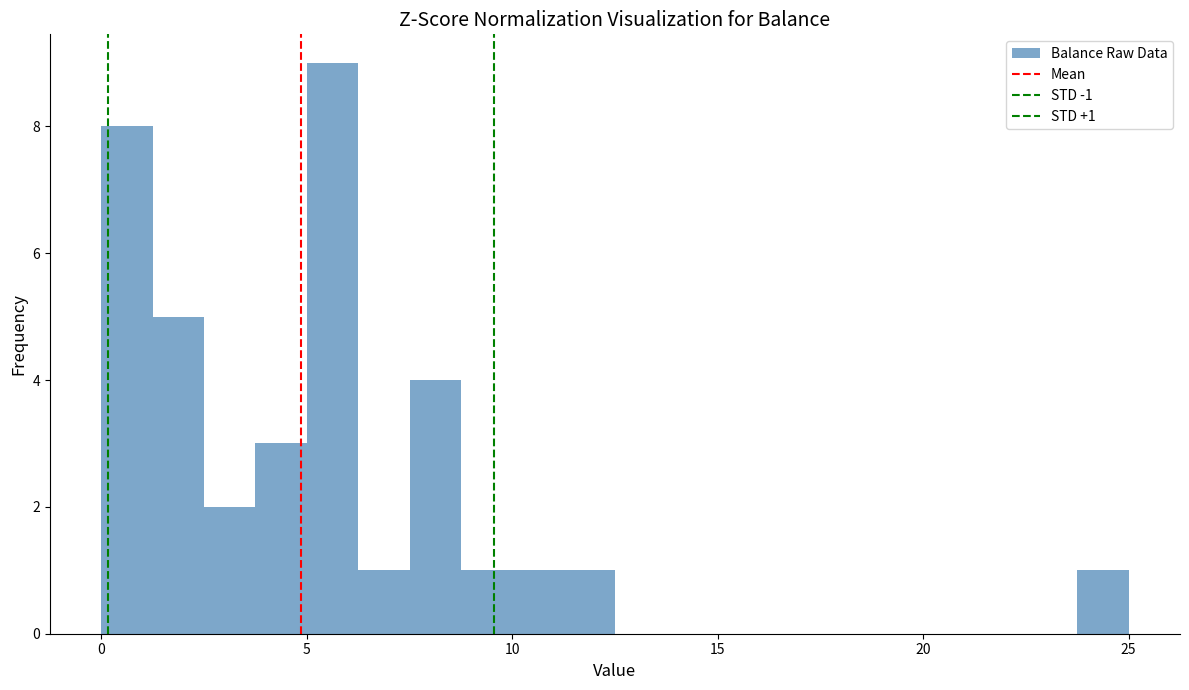

Read against the x-axis, roughly where is the centre of the tallest bar?

5.5